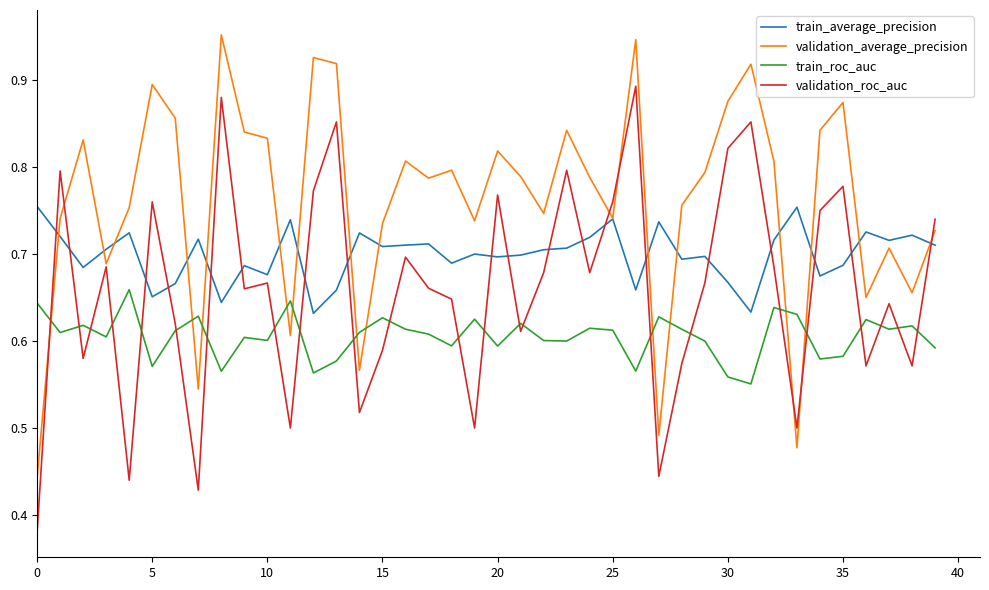

True or false: train_roc_auc and train_average_precision intersect in this chart.

False